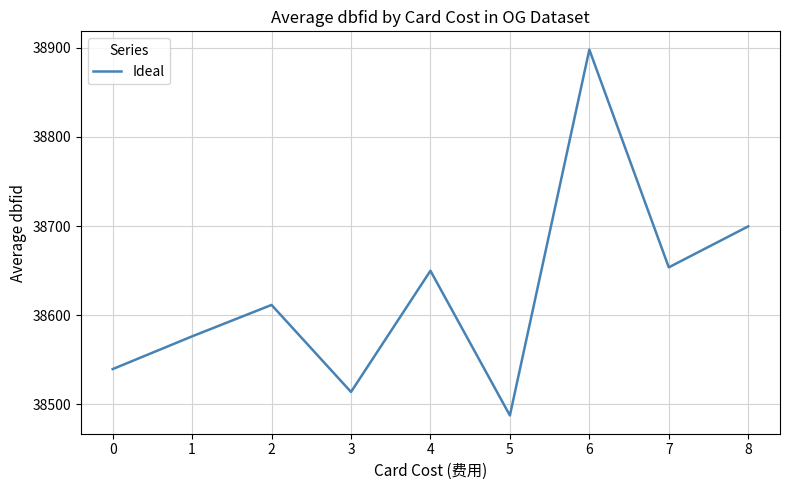

Rank the categories by value from highest to lowest.

6, 8, 7, 4, 2, 1, 0, 3, 5